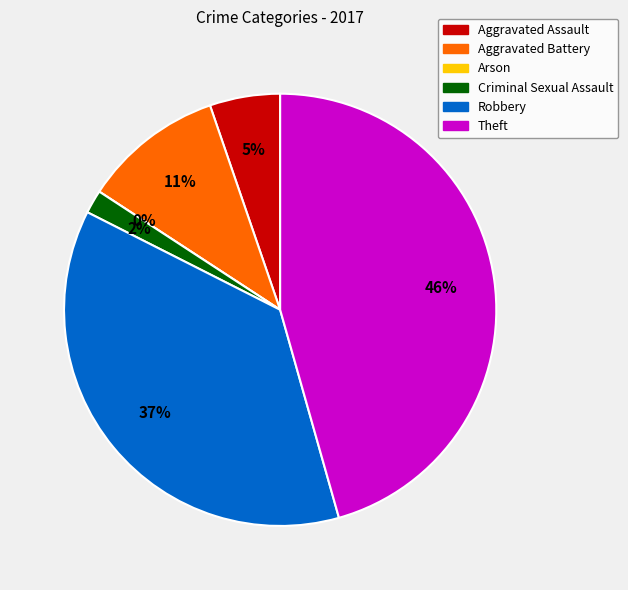

How many slices are in this pie chart?

6